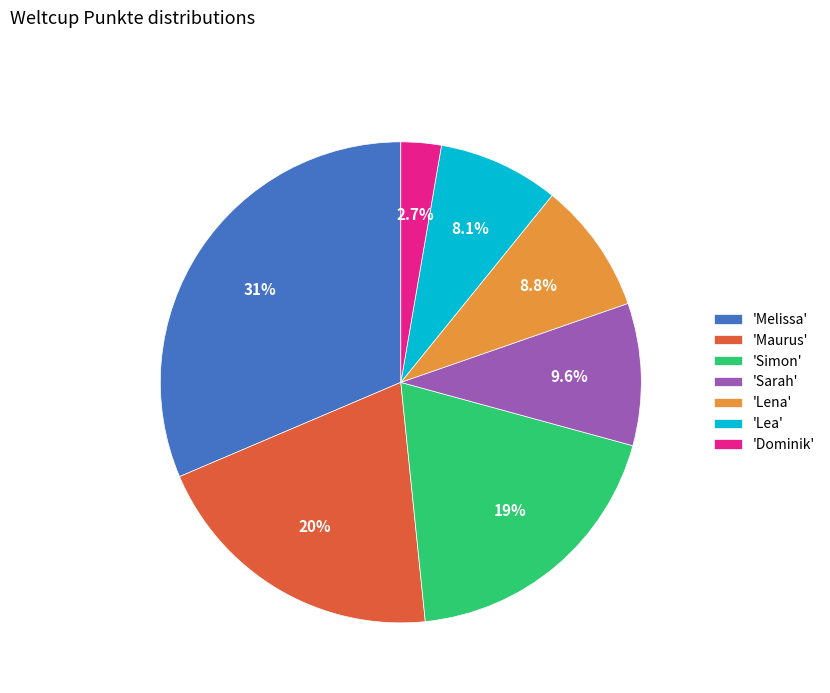

Is there a majority slice in this chart?

No